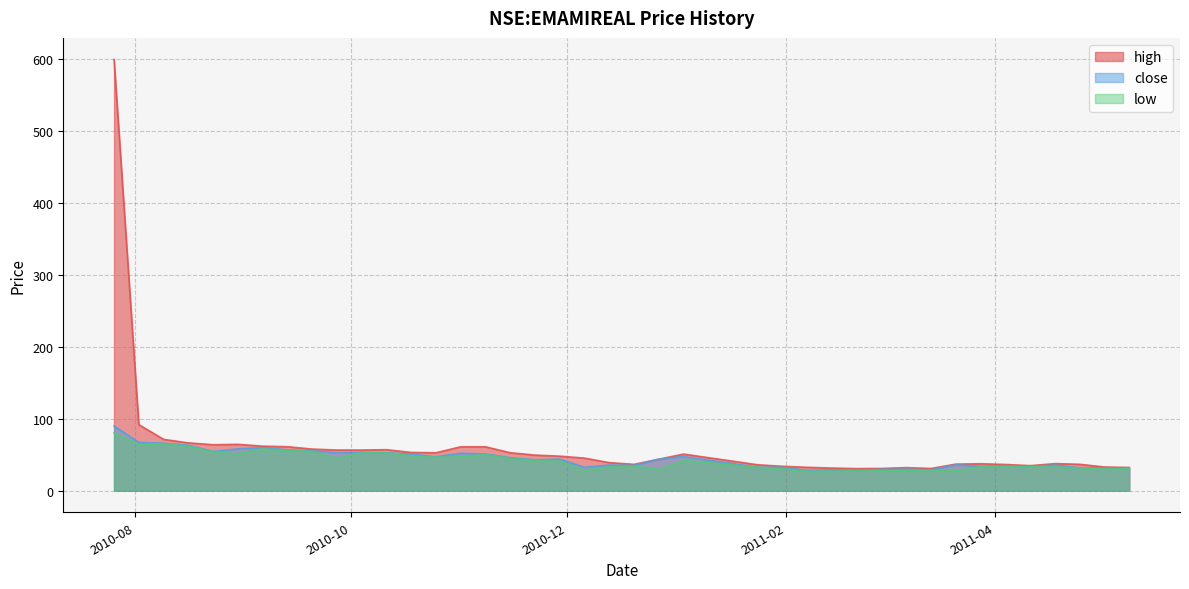

True or false: close and high intersect in this chart.

False